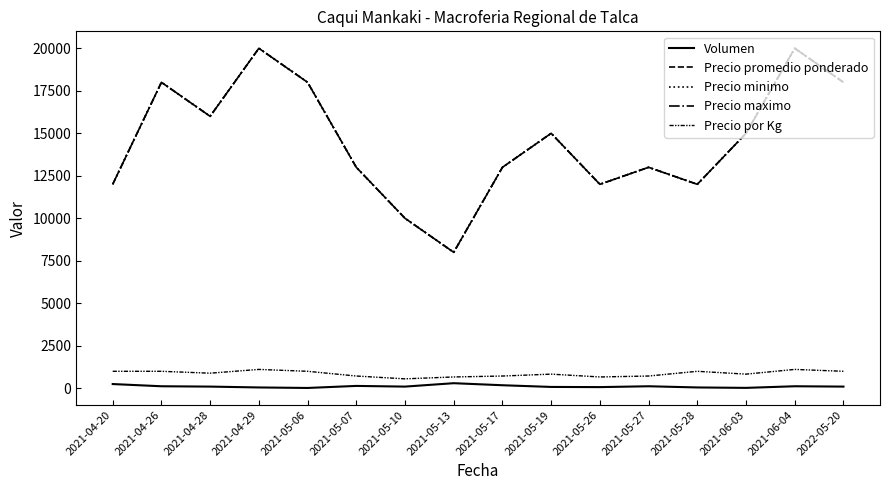

True or false: Precio maximo and Precio minimo cross at least once.

False